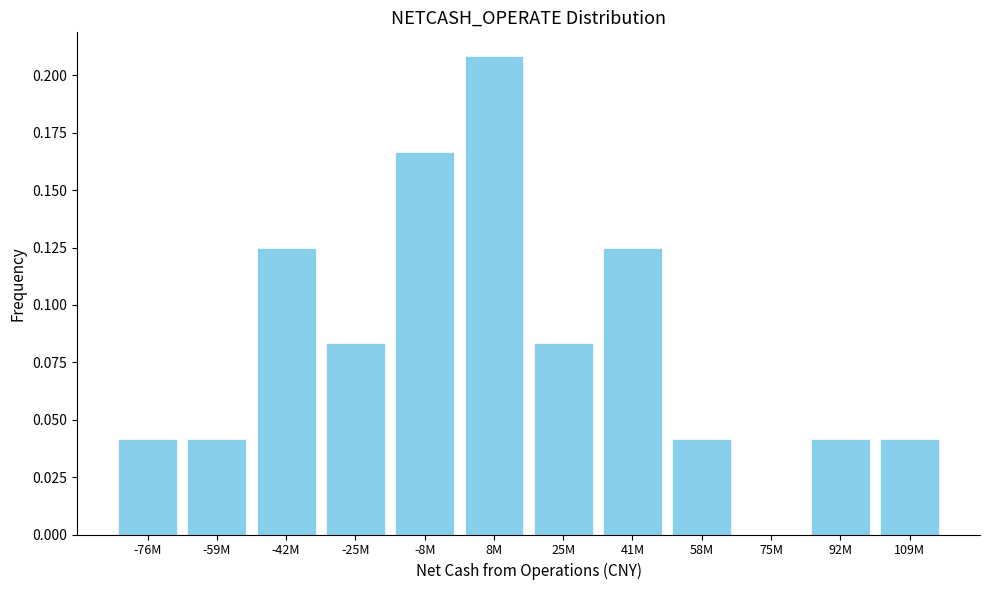

At which category does the chart reach its peak across all series?

8M